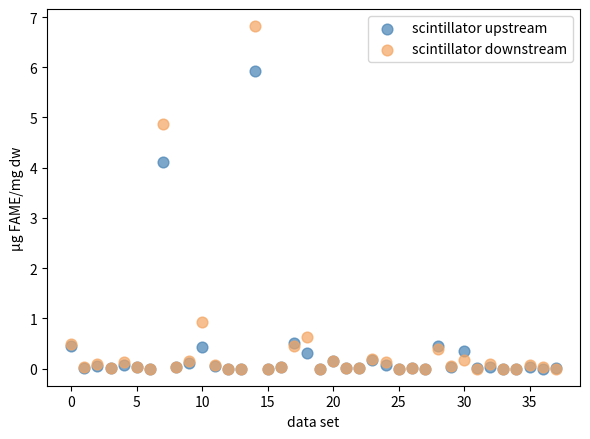

In the scintillator downstream series, what Y value is closest to 3?

4.9